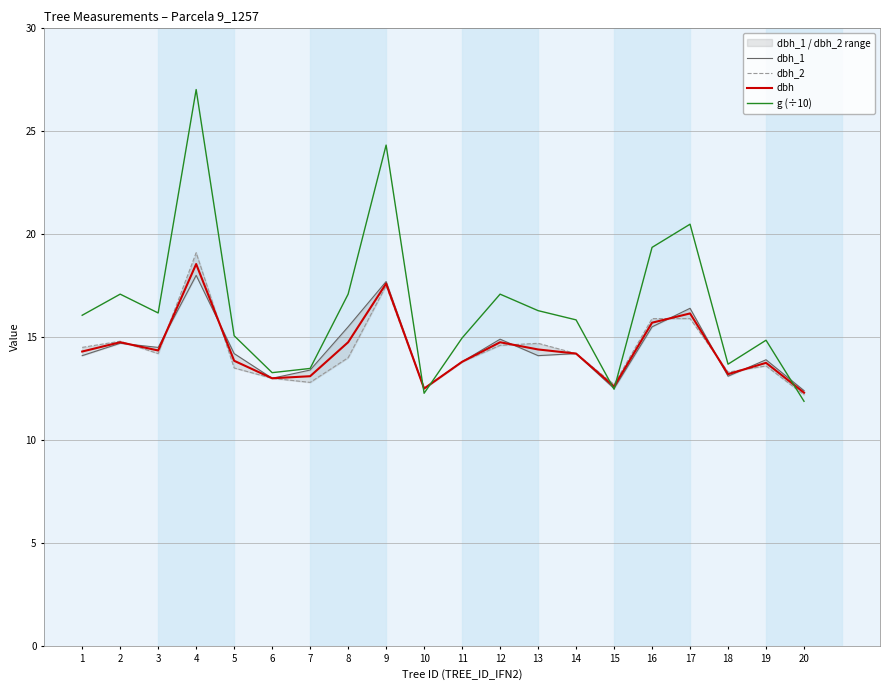

Reading left to right, transcribe all the data shown in this chart.

dbh_1: 14.1	14.7	14.5	18.0	14.2	13.0	13.4	15.5	17.7	12.5	13.8	14.9	14.1	14.2	12.5	15.5	16.4	13.1	13.9	12.4
dbh_2: 14.5	14.8	14.2	19.1	13.5	13.0	12.8	14.0	17.5	12.5	13.8	14.6	14.7	14.2	12.7	15.9	15.9	13.3	13.6	12.2
dbh: 14.3	14.8	14.3	18.6	13.8	13.0	13.1	14.8	17.6	12.5	13.8	14.8	14.4	14.2	12.6	15.7	16.1	13.2	13.8	12.3
g (÷10): 16.1	17.1	16.2	27.0	15.1	13.3	13.5	17.1	24.3	12.3	15.0	17.1	16.3	15.8	12.5	19.4	20.5	13.7	14.8	11.9